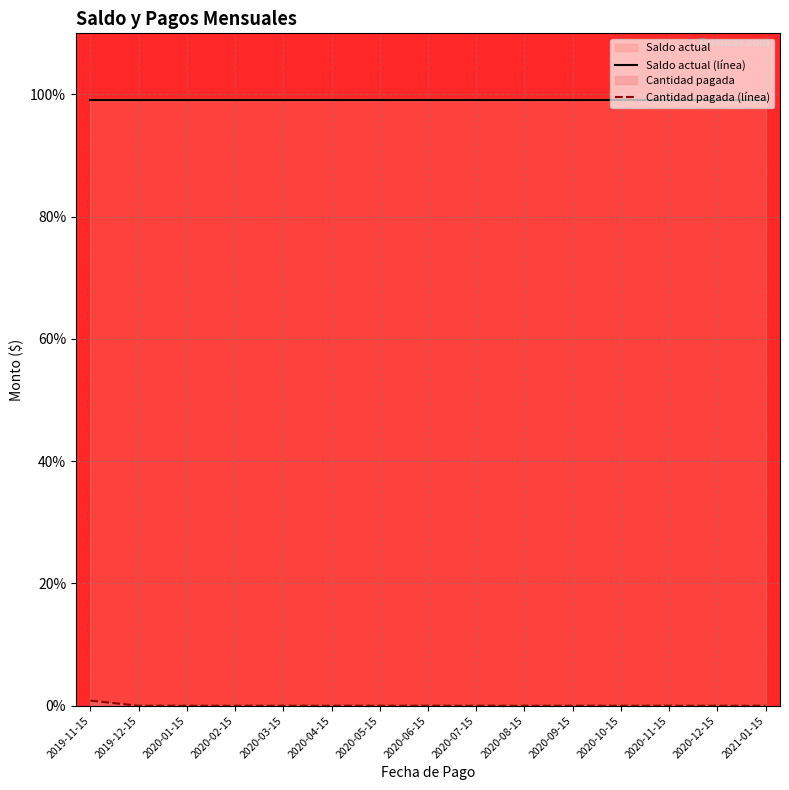

True or false: Cantidad pagada (línea) and Saldo actual (línea) cross at least once.

False